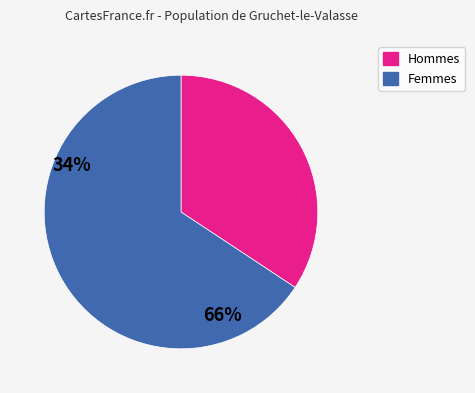

Do Femmes and Hommes together represent more than half of the pie?

Yes